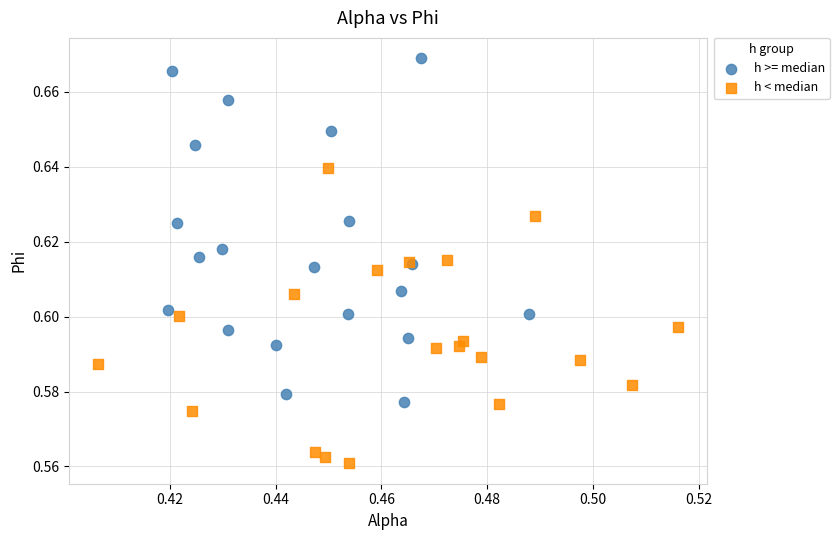

What are all the series names shown in the legend?

h >= median, h < median